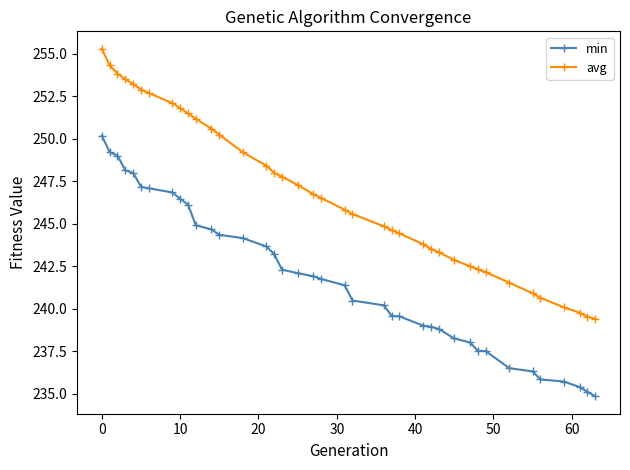

How many lines are shown in the chart?

2